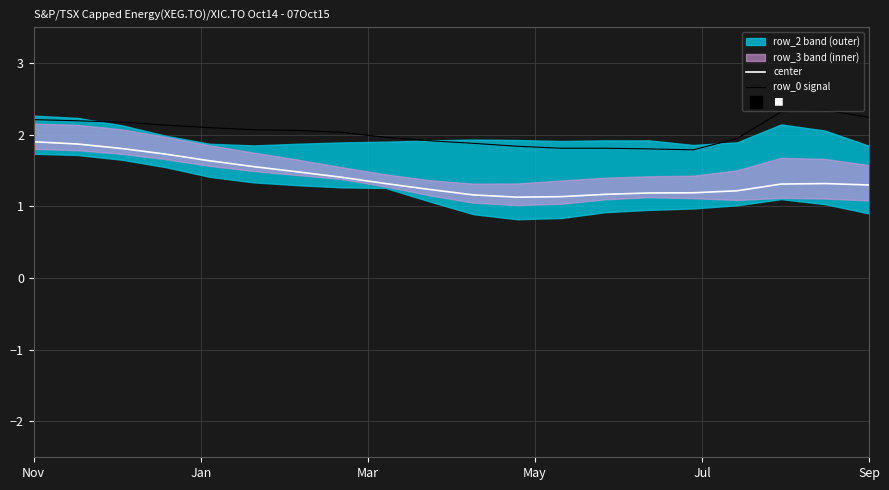

True or false: center and row_0 signal intersect in this chart.

False